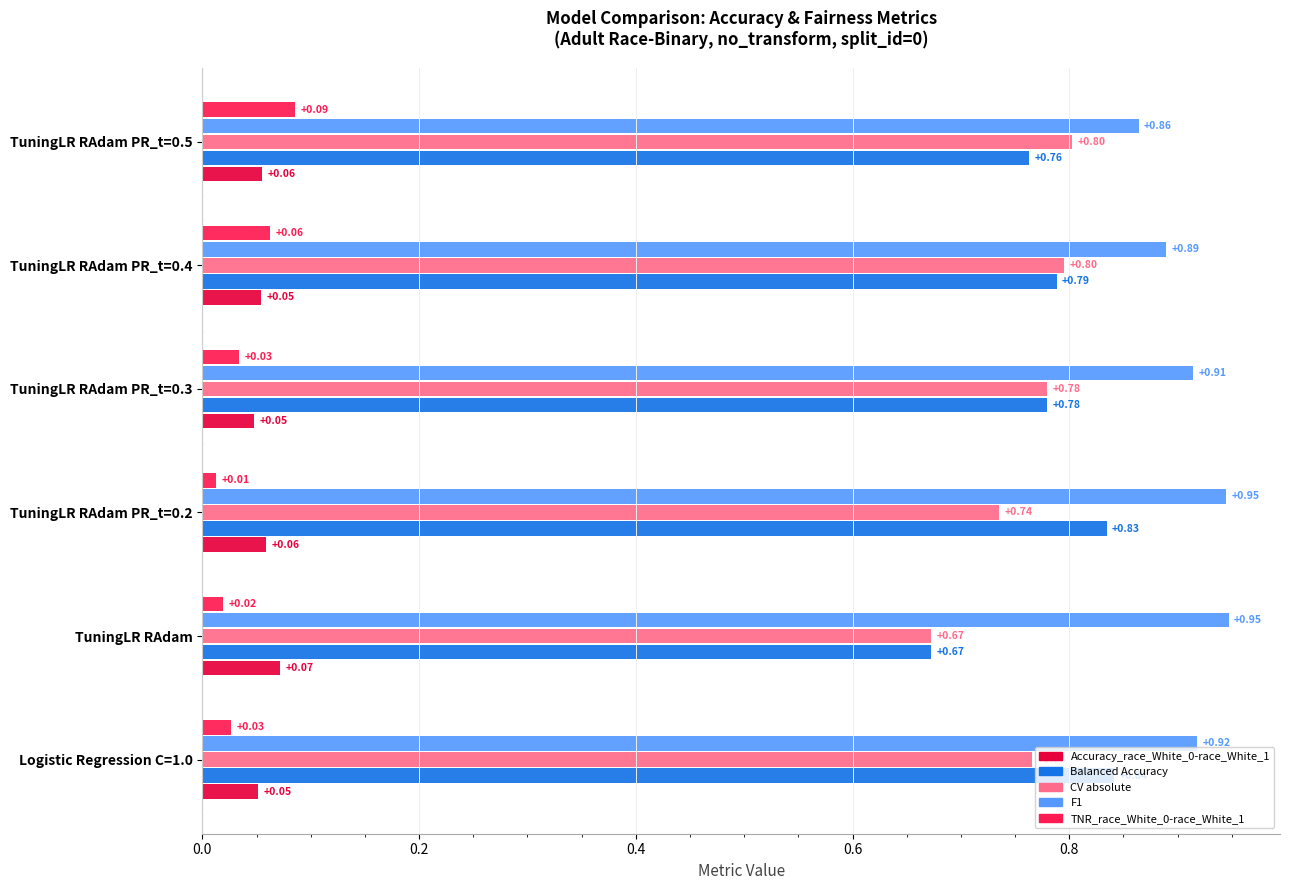

List the labels in order of Balanced Accuracy value, smallest first.

TuningLR RAdam, TuningLR RAdam PR_t=0.5, TuningLR RAdam PR_t=0.3, TuningLR RAdam PR_t=0.4, TuningLR RAdam PR_t=0.2, Logistic Regression C=1.0